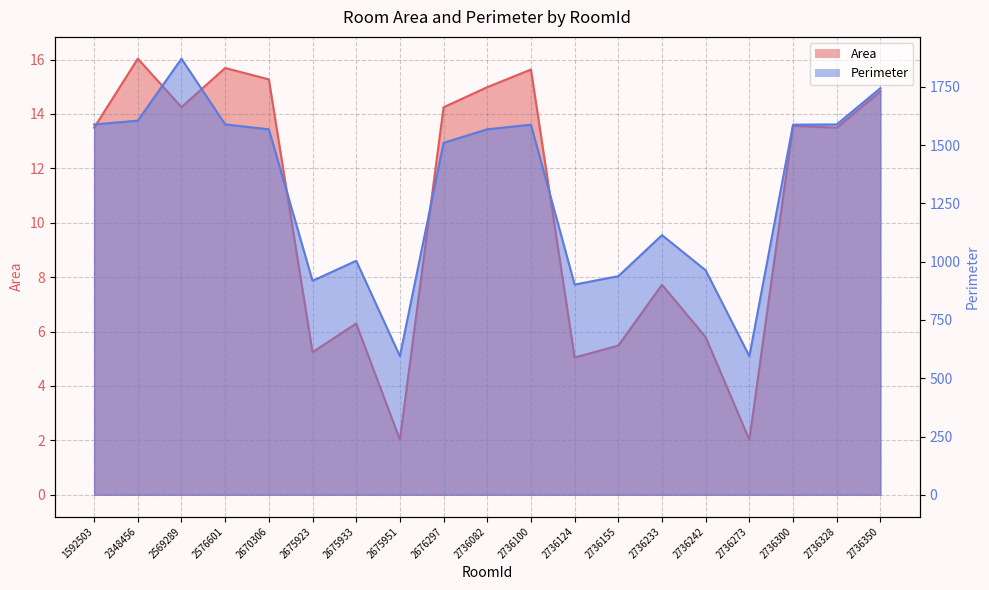

What is the value of the Area point at the 7th from the left?

6.3